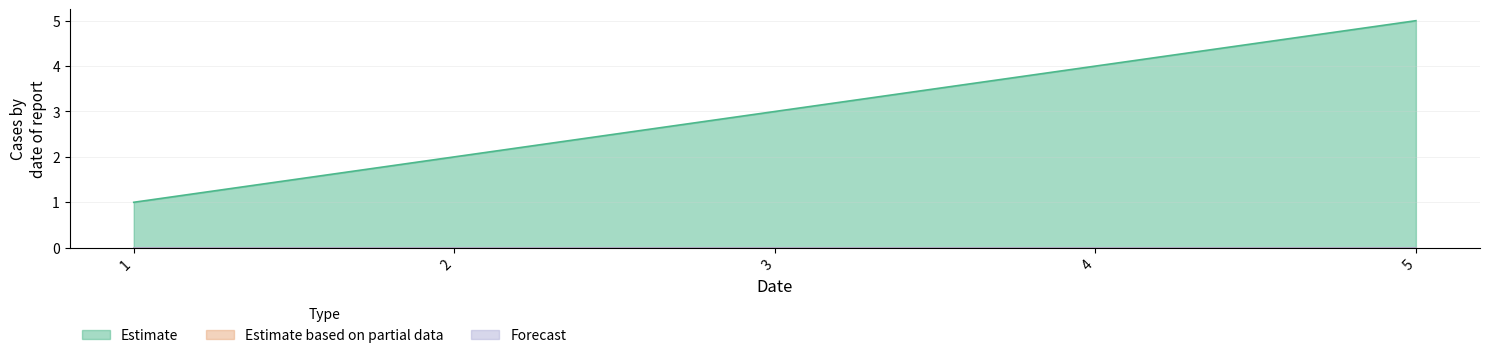

True or false: Estimate and Estimate based on partial data intersect in this chart.

False